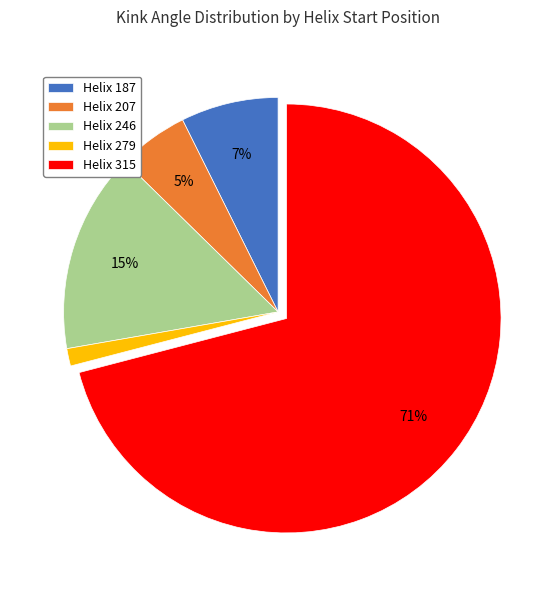

Count the number of slices in the pie.

5